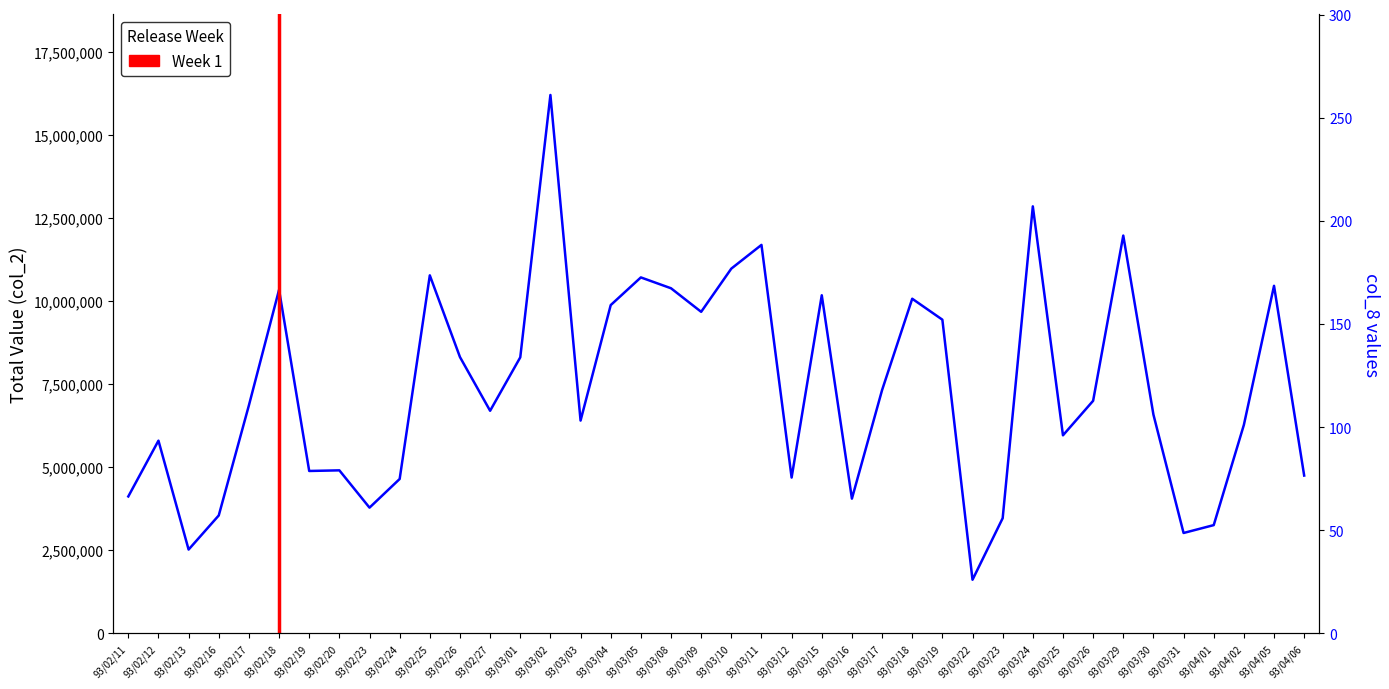

What is the label of the 25th point from the left?

93/03/16